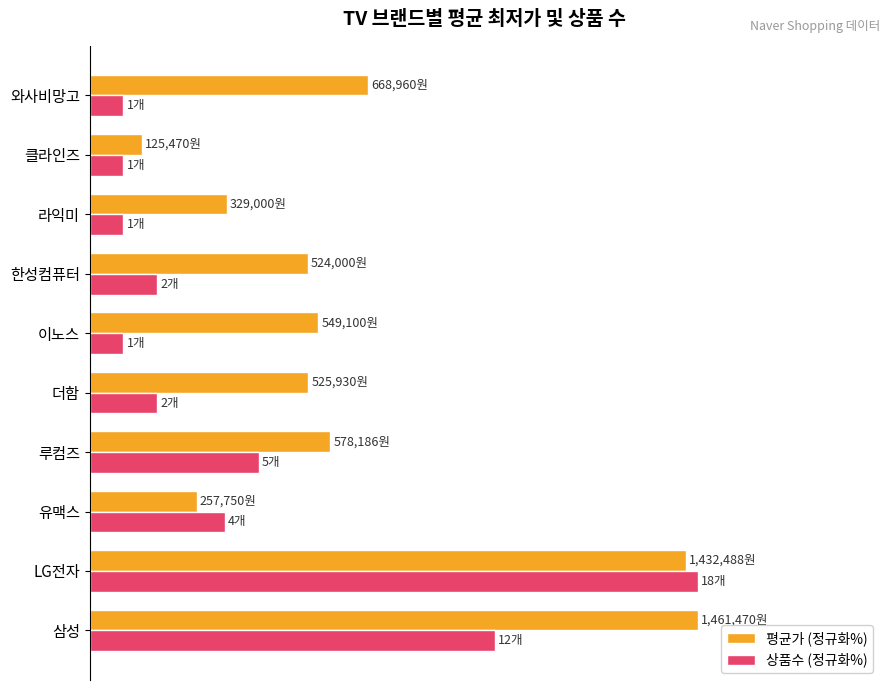

What are all the series names shown in the legend?

평균가 (정규화%), 상품수 (정규화%)